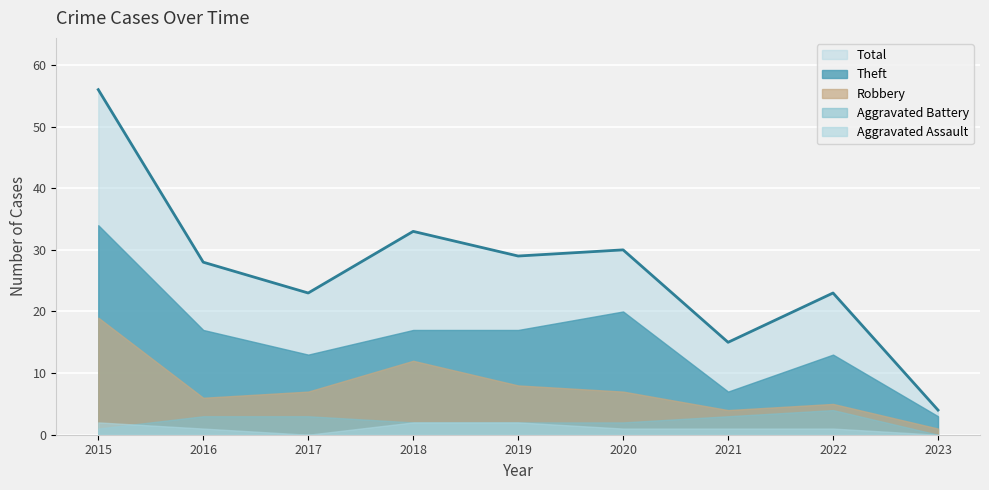

True or false: Aggravated Battery and Aggravated Assault cross at least once.

True